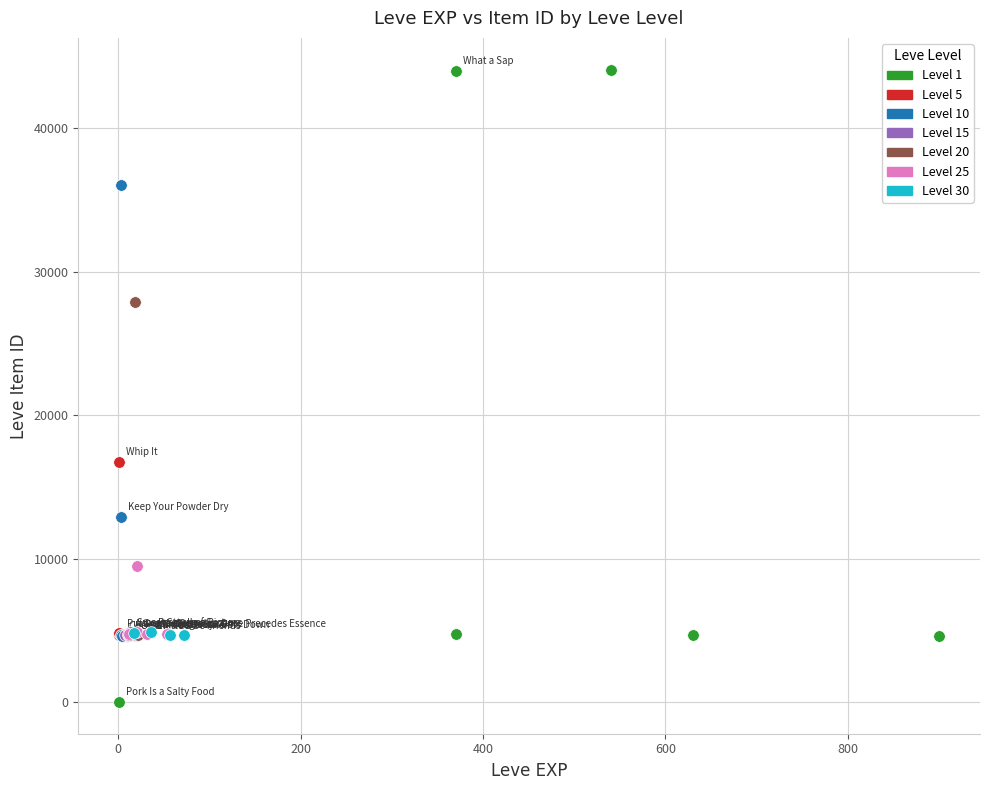

Which series contains the highest Y value?

Level 1